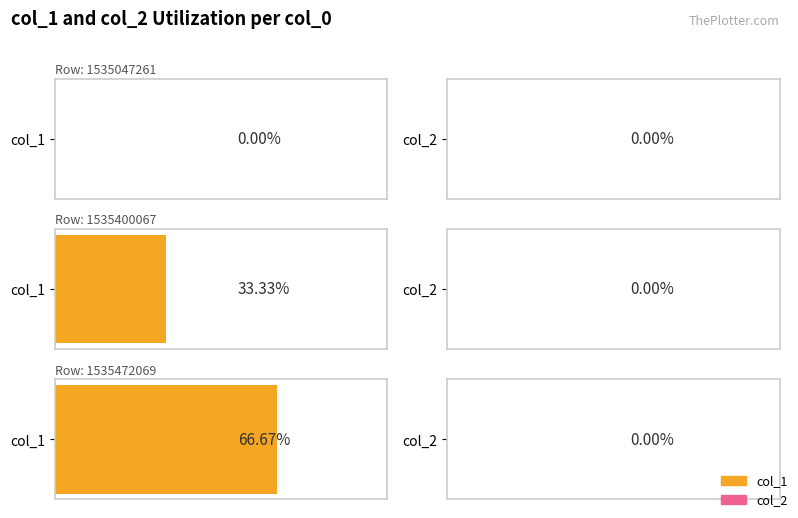

Is it true that col_1 equals 1 at 1535047261?

False